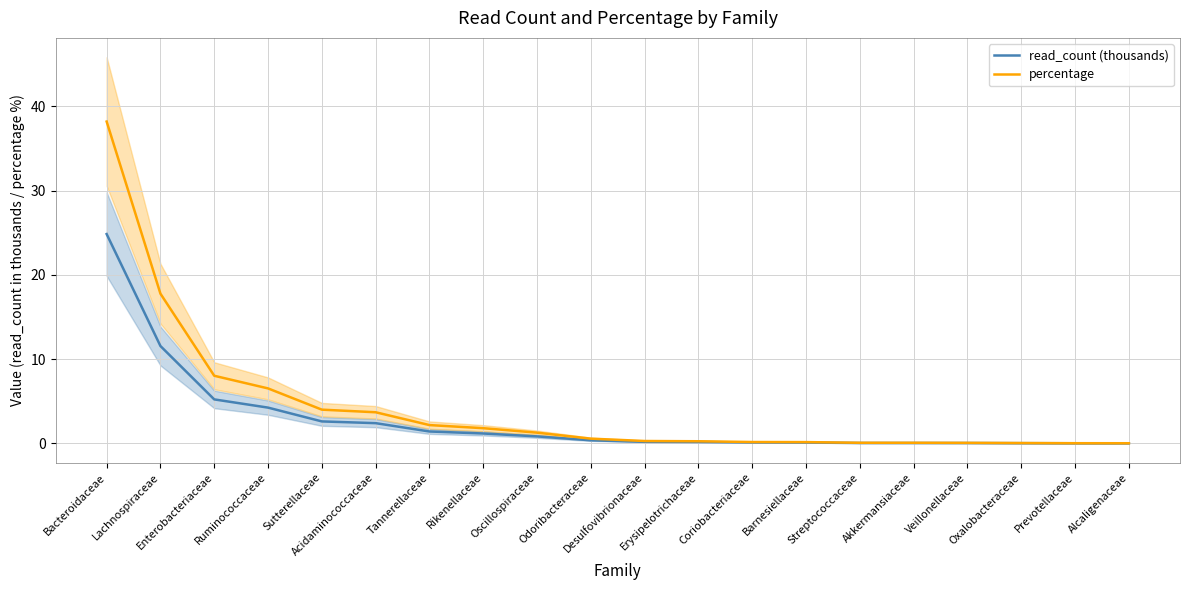

What is the maximum value for percentage?

38.2